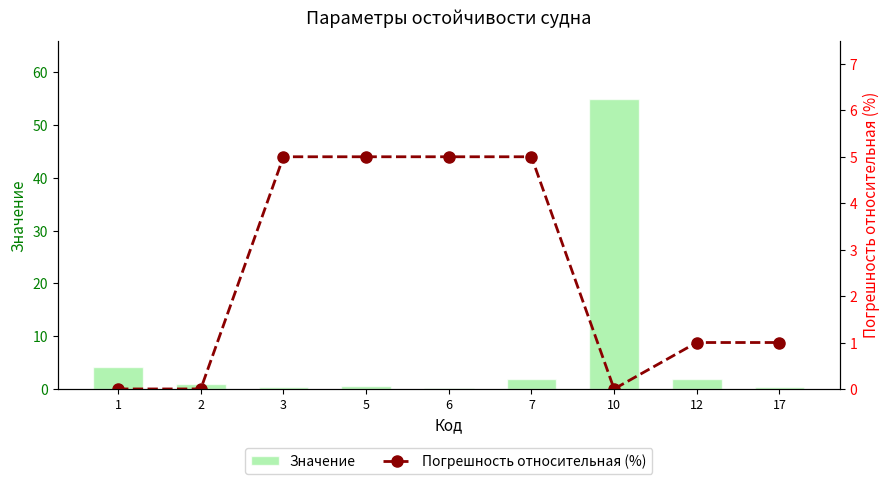

Which series has the widest spread of values?

Значение